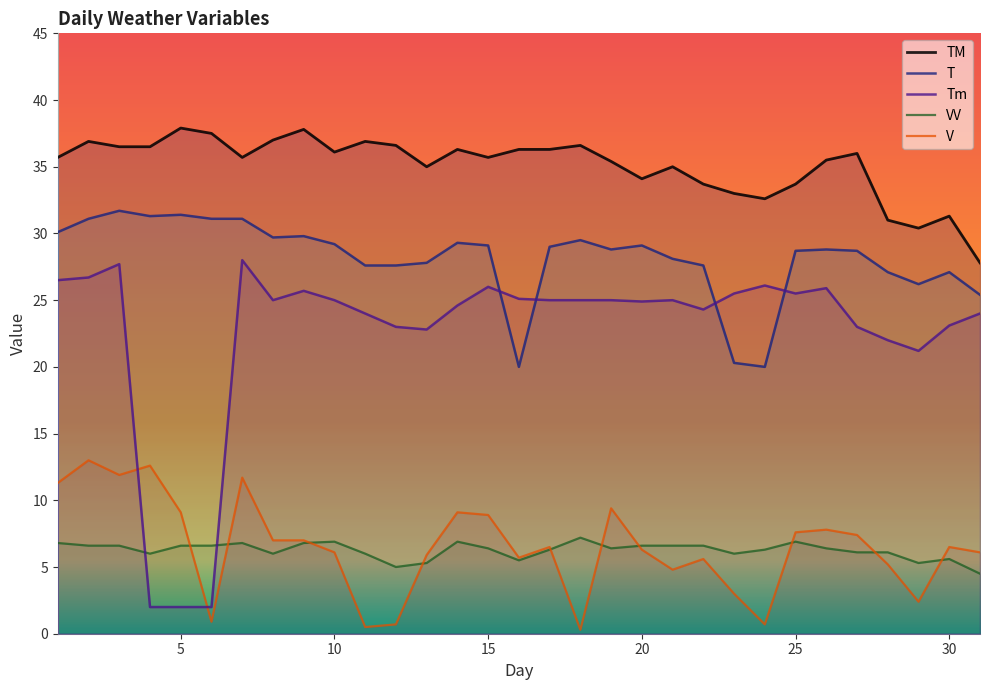

The value of V at 20 is 6.3. True or false?

True